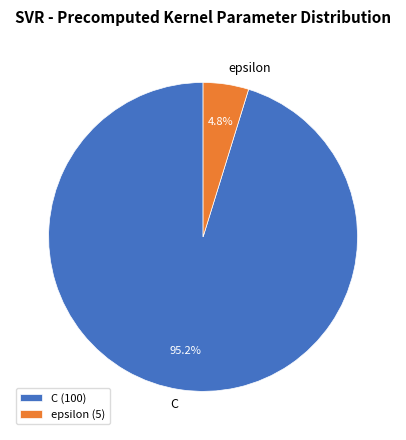

To the nearest percent, what percentage of the pie is C?

95%